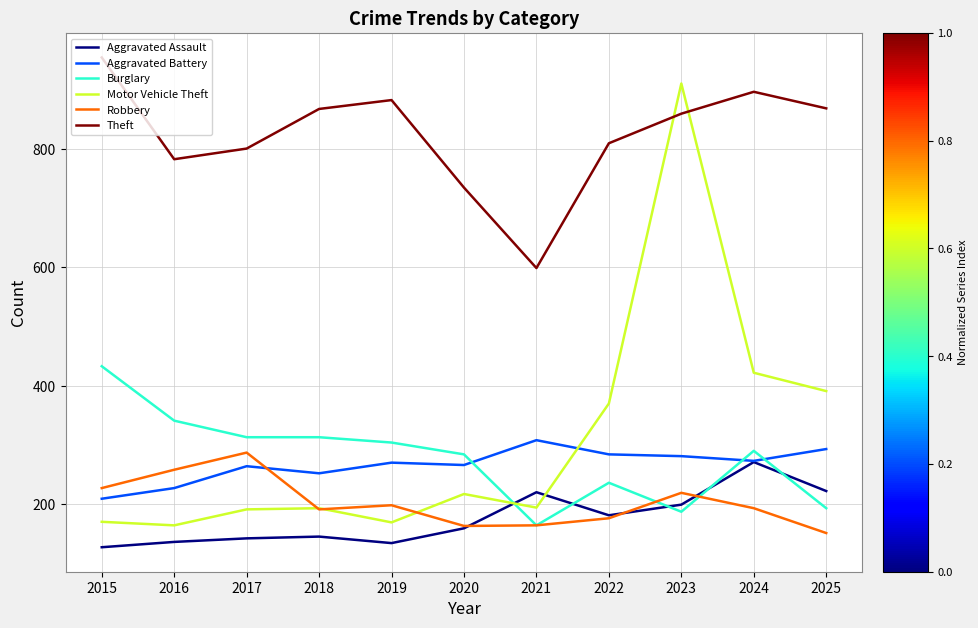

Count the number of categories in the chart.

11